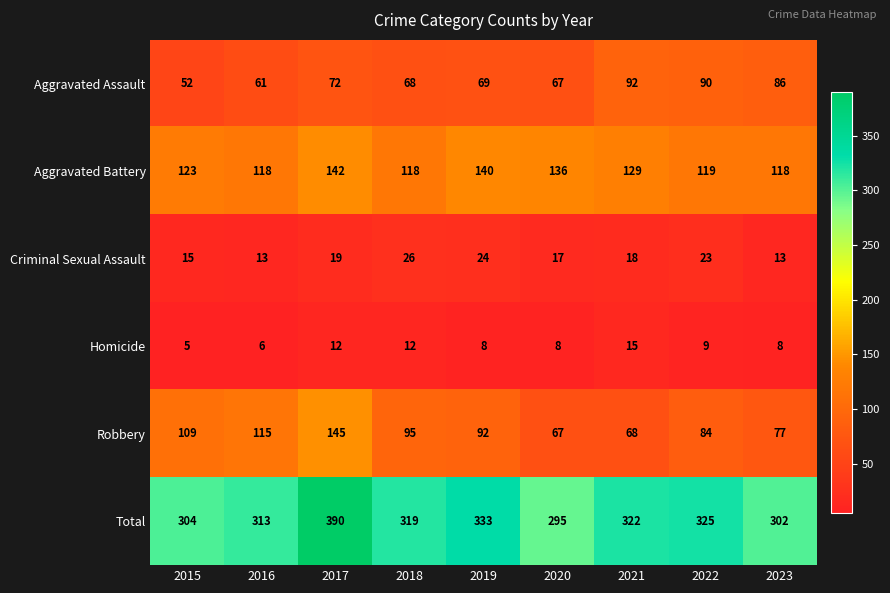

At which label is Robbery closest to 106?

2015